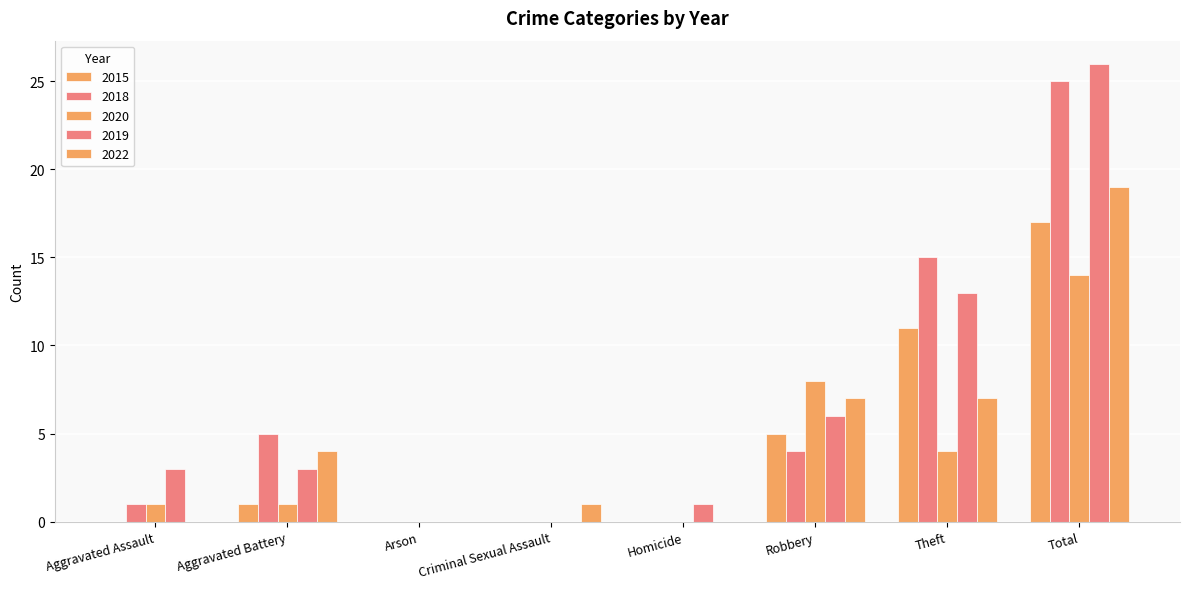

Reading left to right, list all the values displayed in this chart.

2015: Aggravated Assault=0	Aggravated Battery=1	Arson=0	Criminal Sexual Assault=0	Homicide=0	Robbery=5	Theft=11	Total=17
2018: Aggravated Assault=1	Aggravated Battery=5	Arson=0	Criminal Sexual Assault=0	Homicide=0	Robbery=4	Theft=15	Total=25
2020: Aggravated Assault=1	Aggravated Battery=1	Arson=0	Criminal Sexual Assault=0	Homicide=0	Robbery=8	Theft=4	Total=14
2019: Aggravated Assault=3	Aggravated Battery=3	Arson=0	Criminal Sexual Assault=0	Homicide=1	Robbery=6	Theft=13	Total=26
2022: Aggravated Assault=0	Aggravated Battery=4	Arson=0	Criminal Sexual Assault=1	Homicide=0	Robbery=7	Theft=7	Total=19